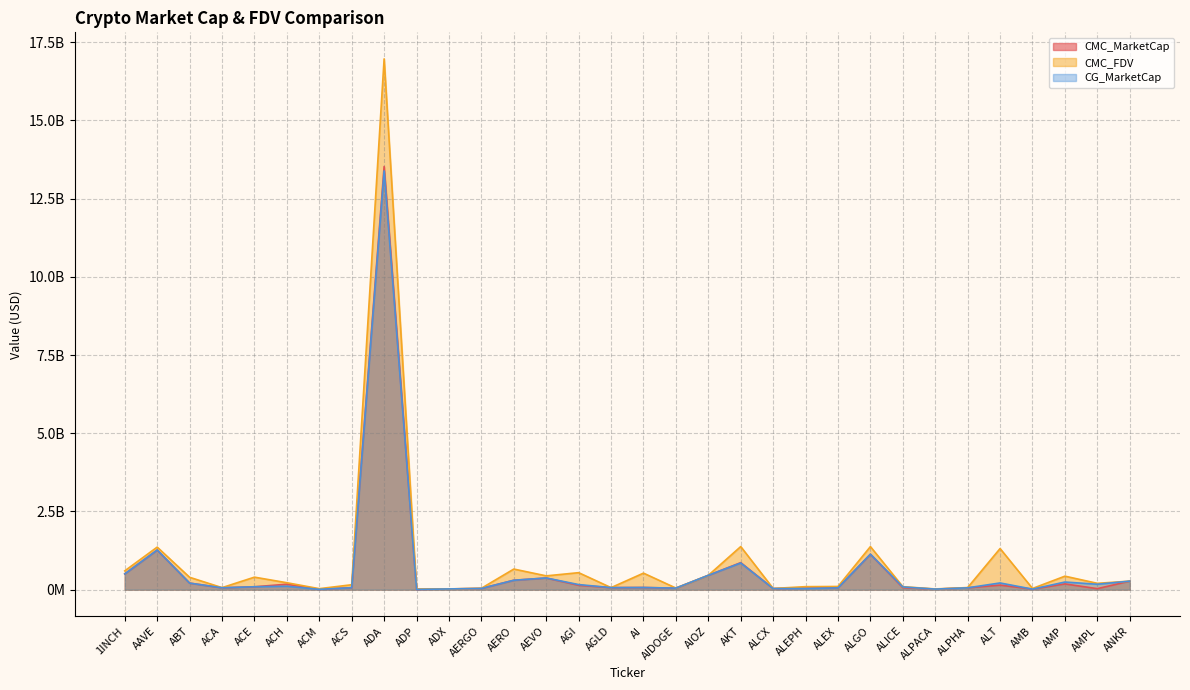

How many lines are shown in the chart?

3